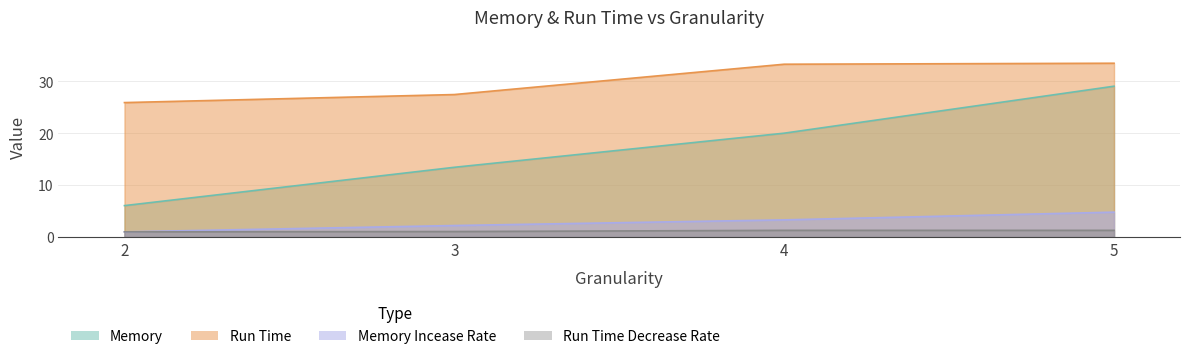

True or false: Memory and Run Time Decrease Rate cross at least once.

False